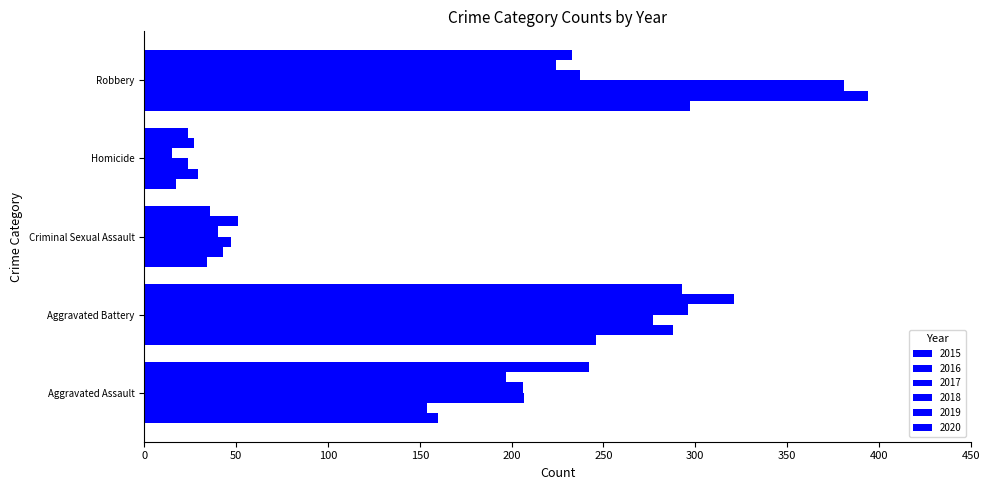

List the series in order of their peak value, highest first.

2016, 2017, 2019, 2015, 2018, 2020